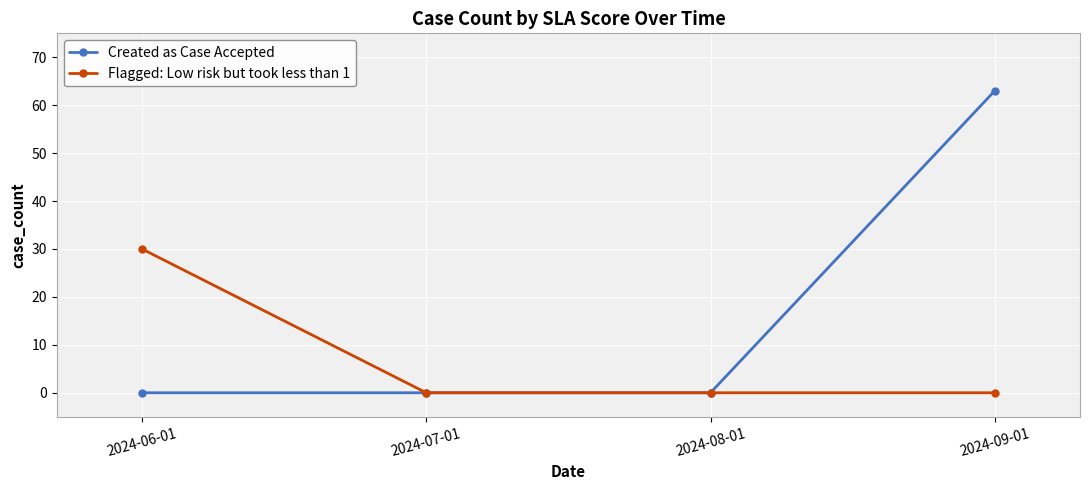

Between 2024-08-01 and 2024-09-01, which series saw the biggest shift?

Created as Case Accepted